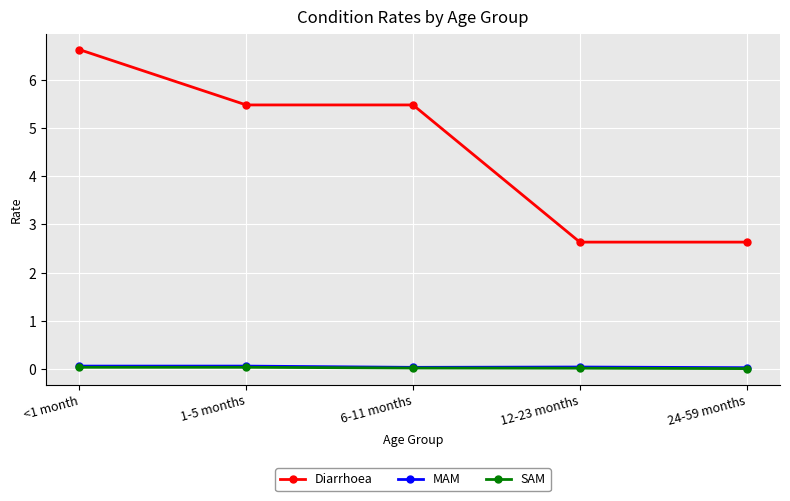

Is it true that SAM equals 0.0 at 6-11 months?

True